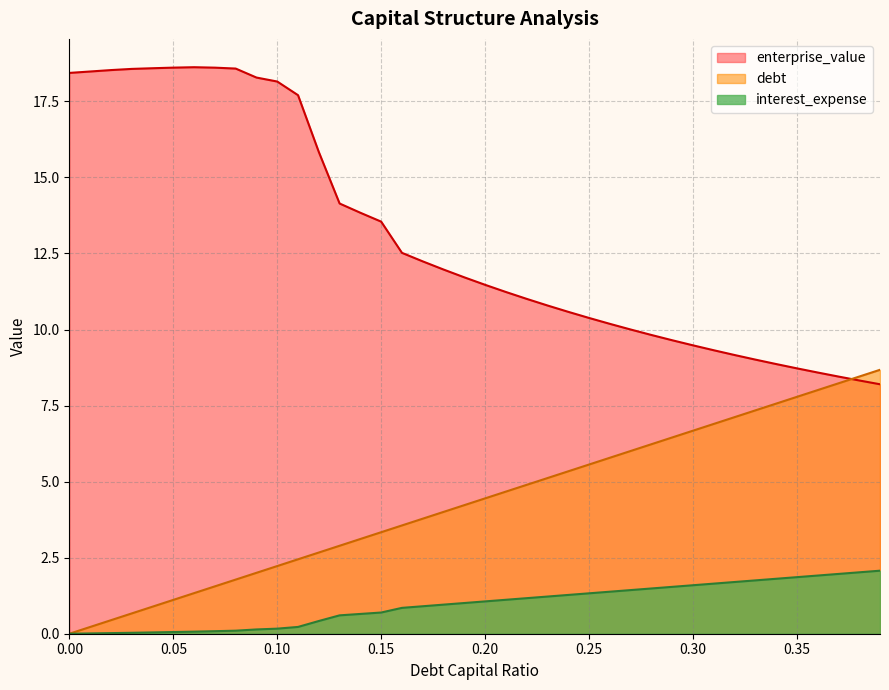

What is the sum of the debt values at 0.28 and 0.37?

3.5